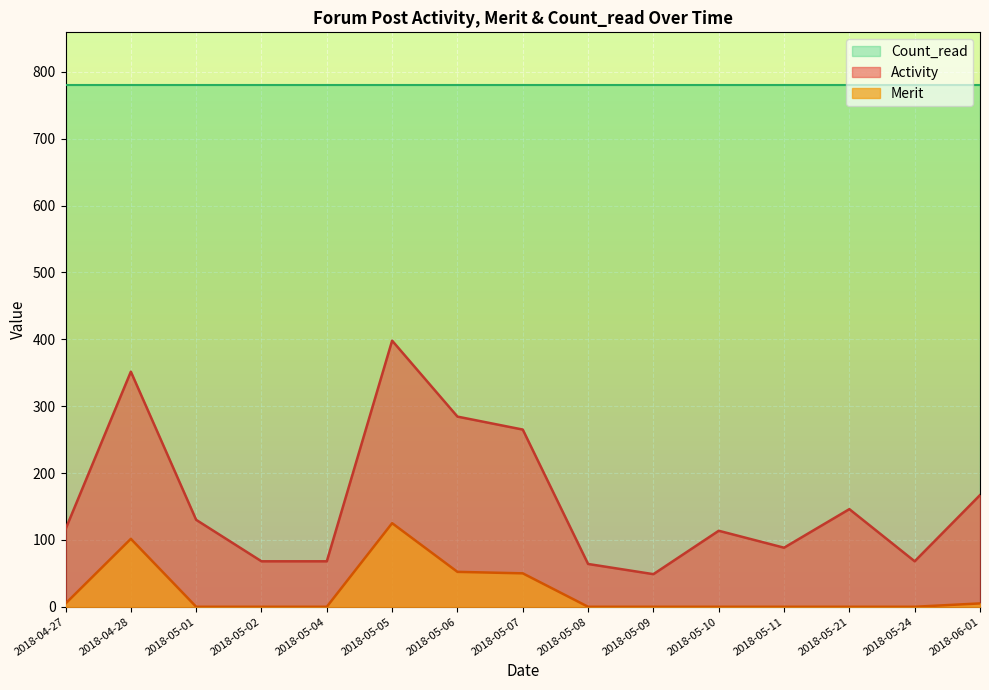

Where is Count_read nearest to the value 781?

2018-04-27